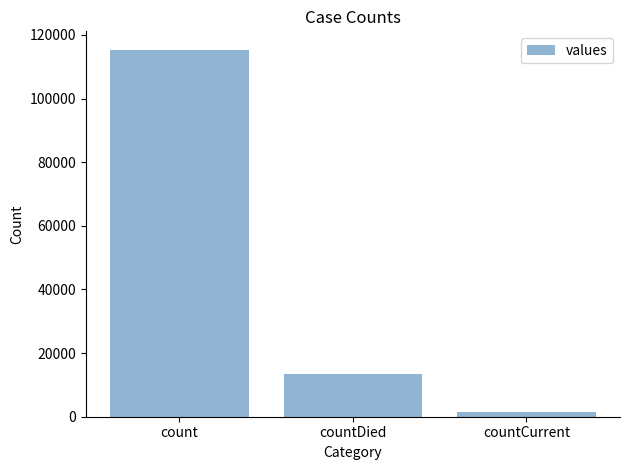

Count the number of data series in this chart.

1